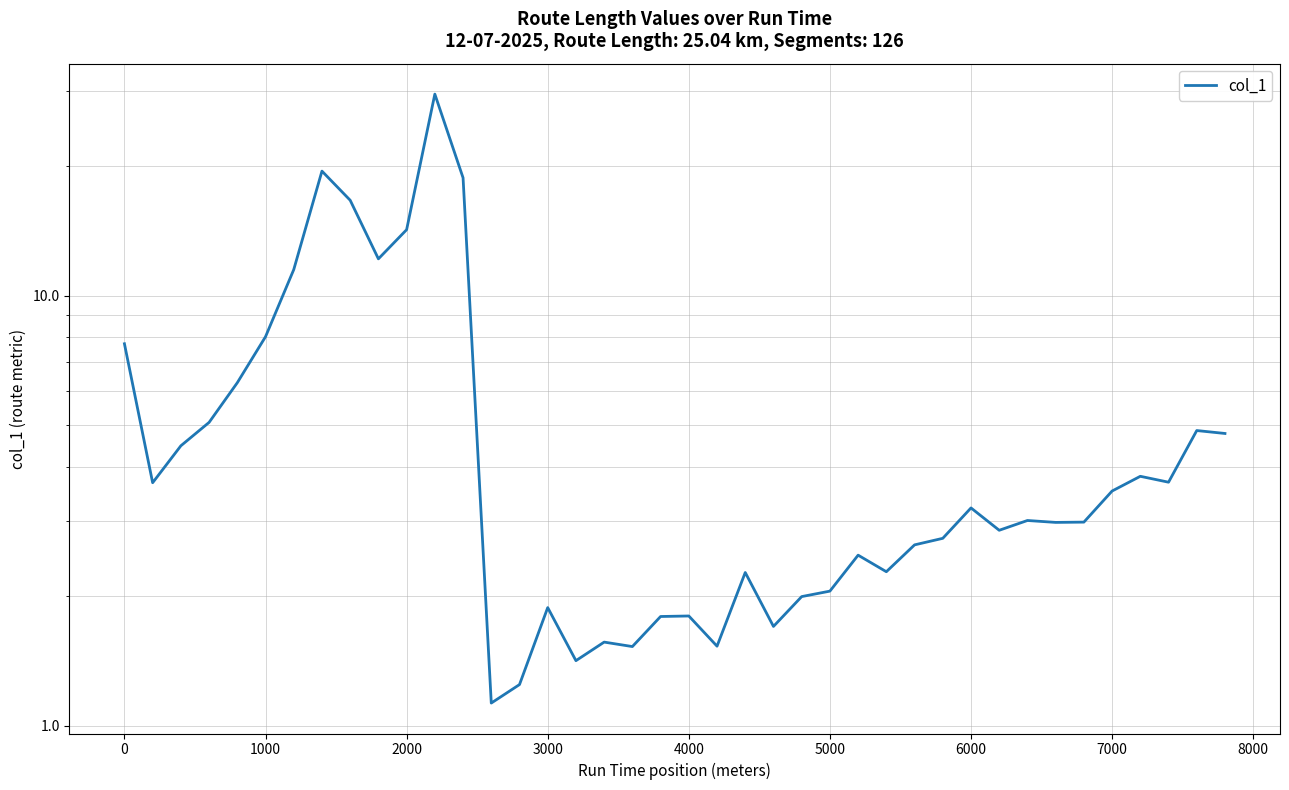

What is the minimum value shown in the chart?

1.1